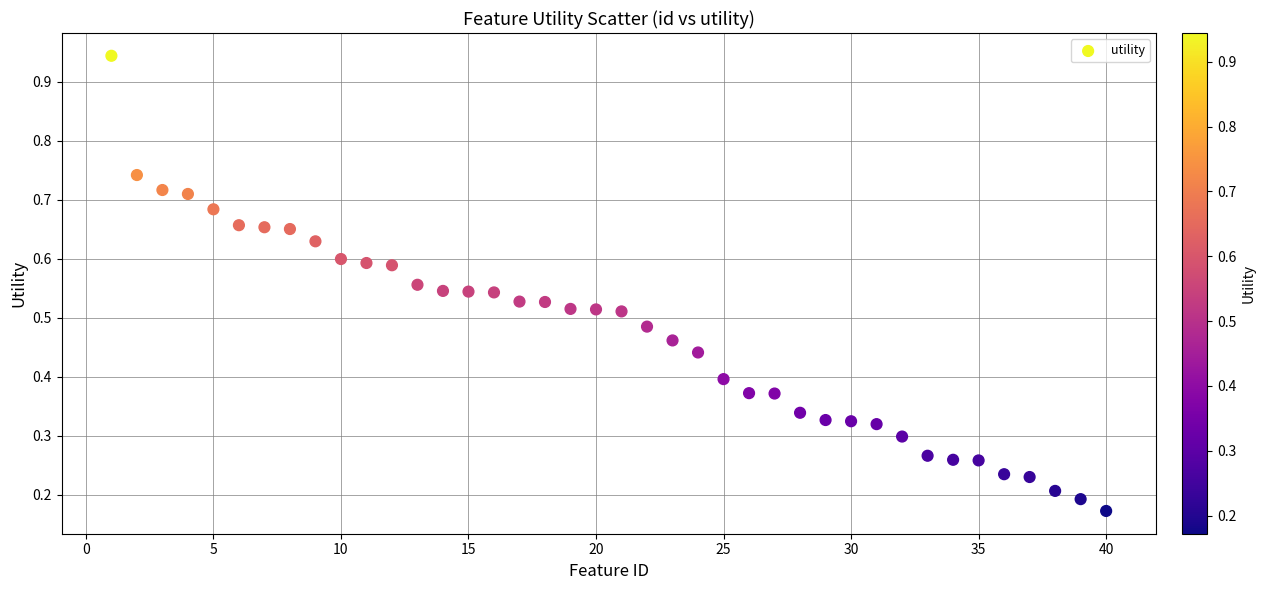

What is the range of Y values (max minus min)?

0.8